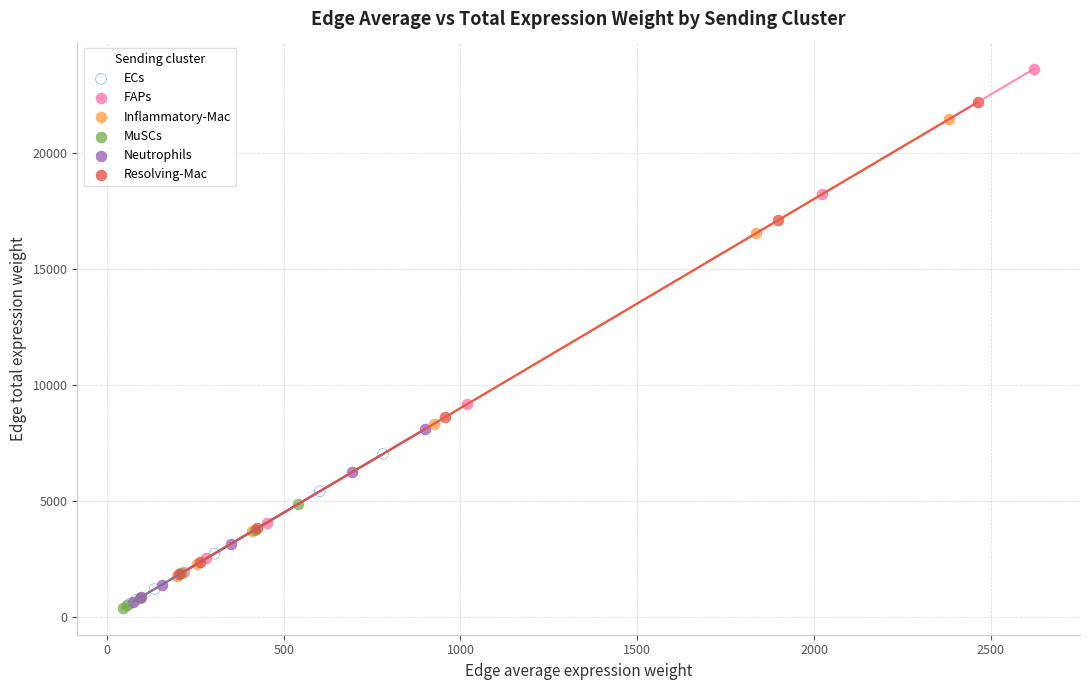

Which series has the widest spread of Y values?

FAPs